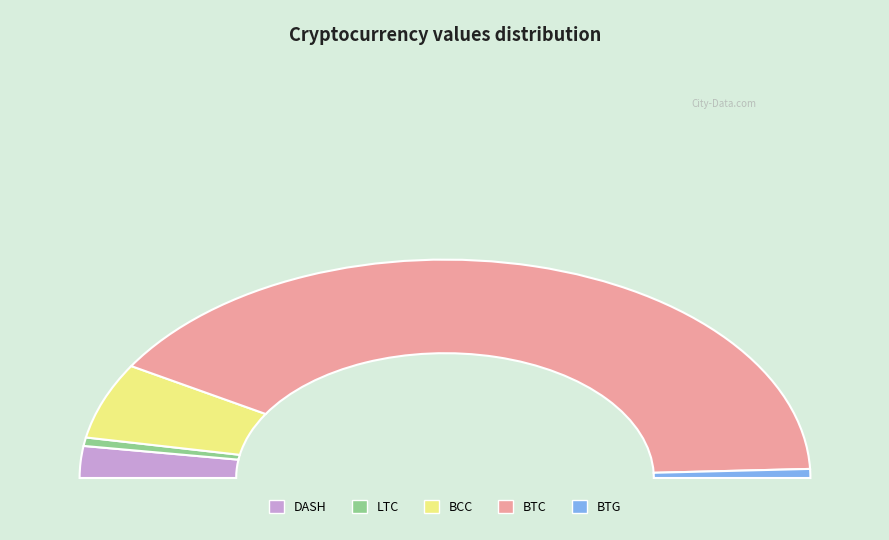

Which category has the biggest portion of the pie?

BTC